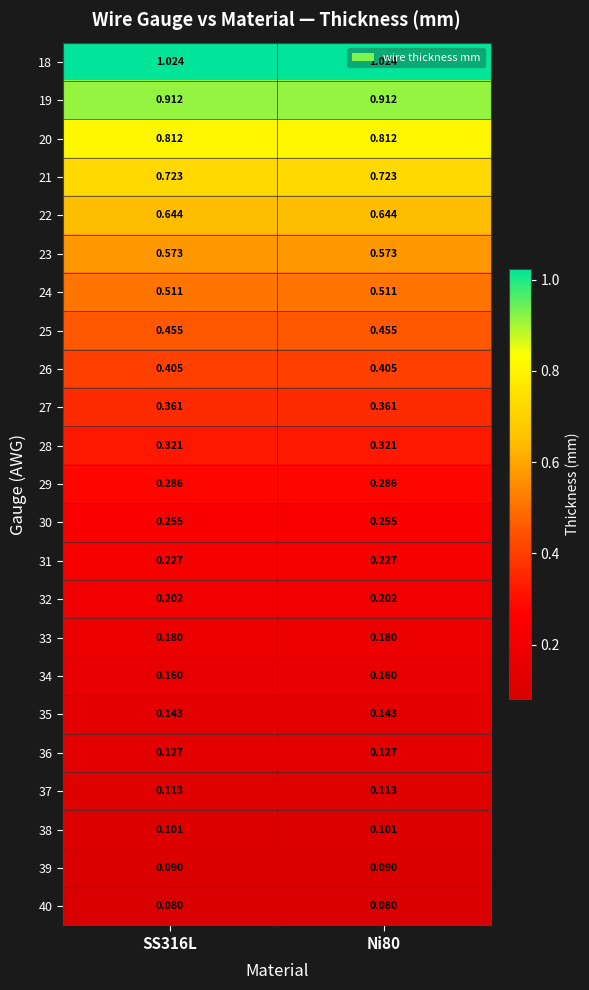

How many data points does each series have?

2